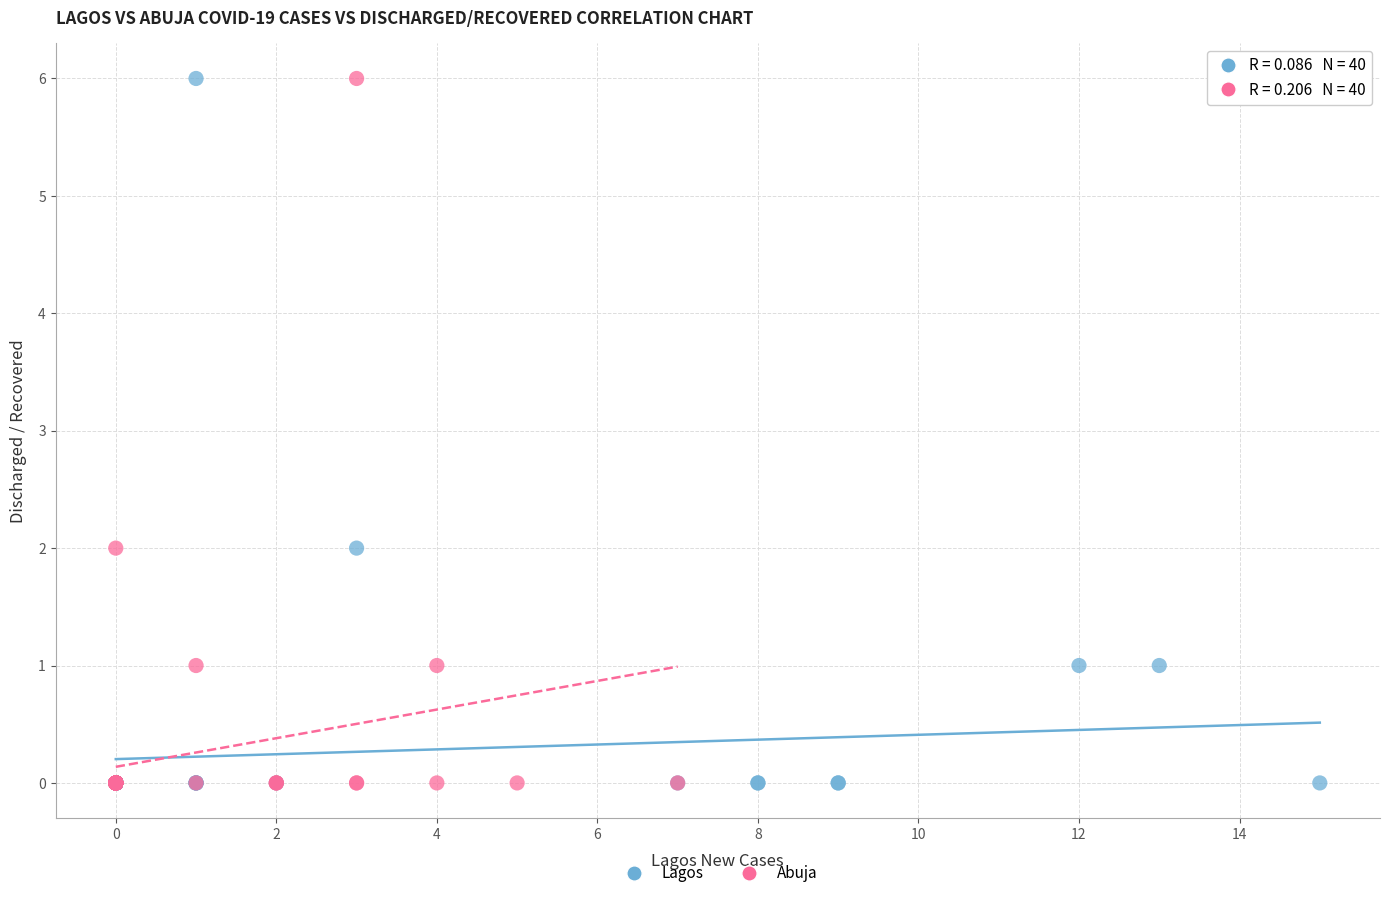

What are all the series names shown in the legend?

Lagos, Abuja